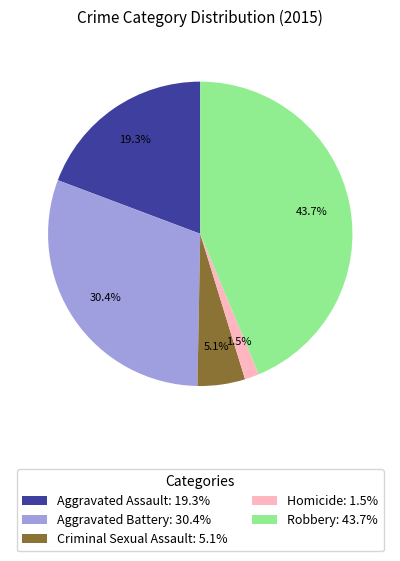

How much of the chart is everything except Criminal Sexual Assault?

94.9%